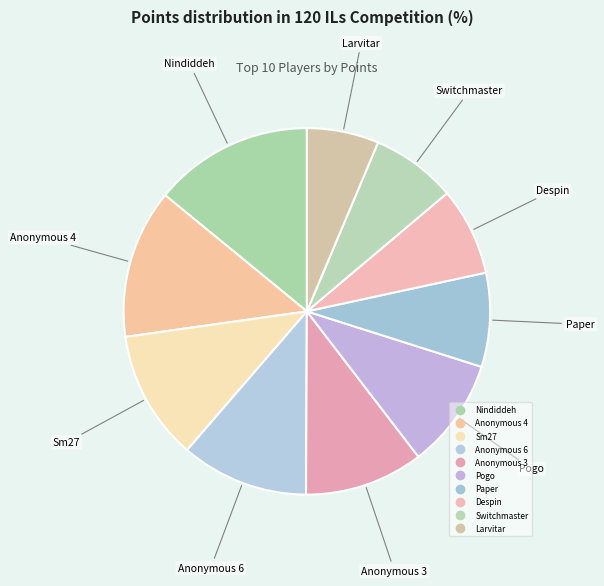

How many segments does this pie chart have?

10